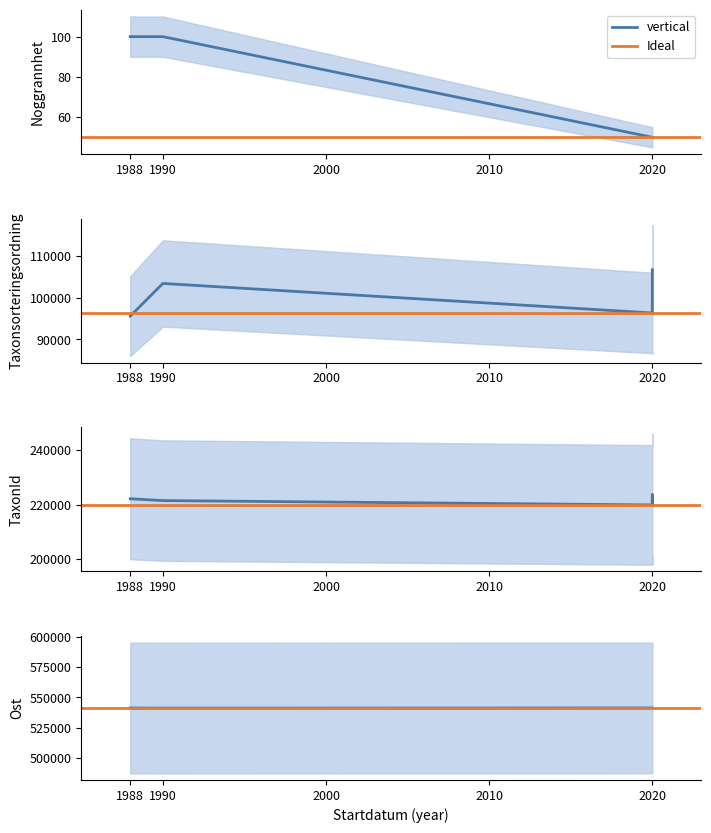

Which category has the highest value across all series?

2020